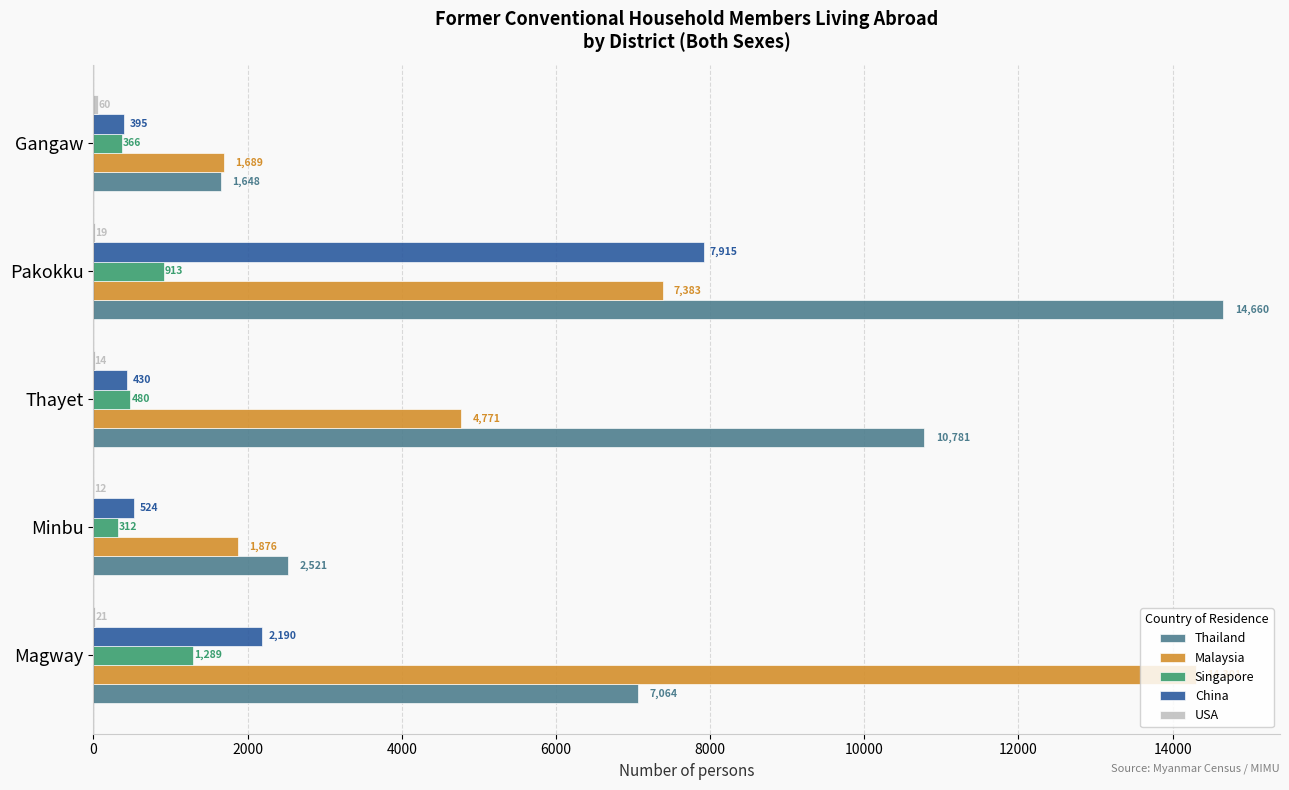

Which series has the largest total across all categories?

Thailand